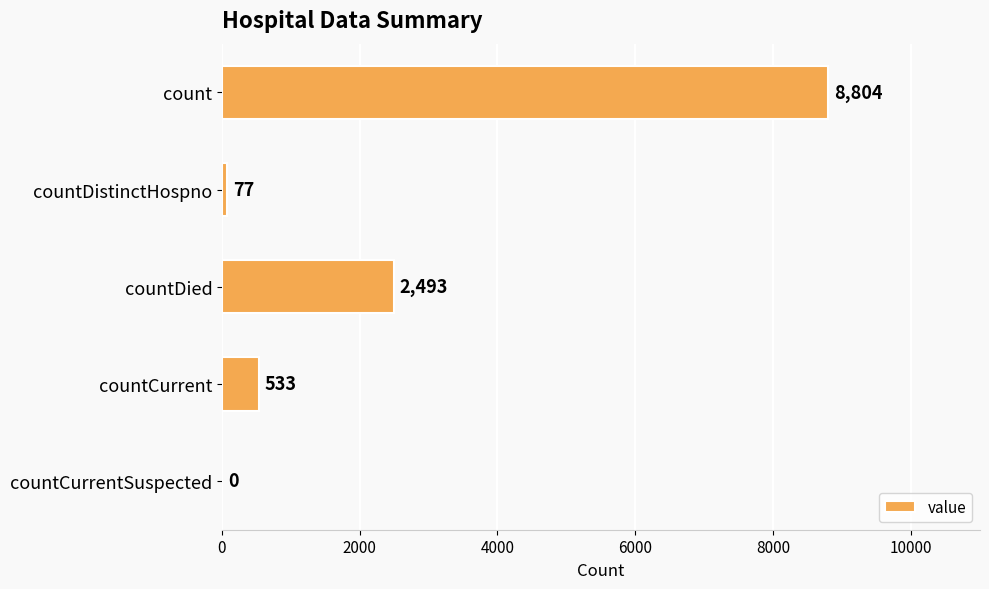

At which label is the value closest to 4402?

countDied